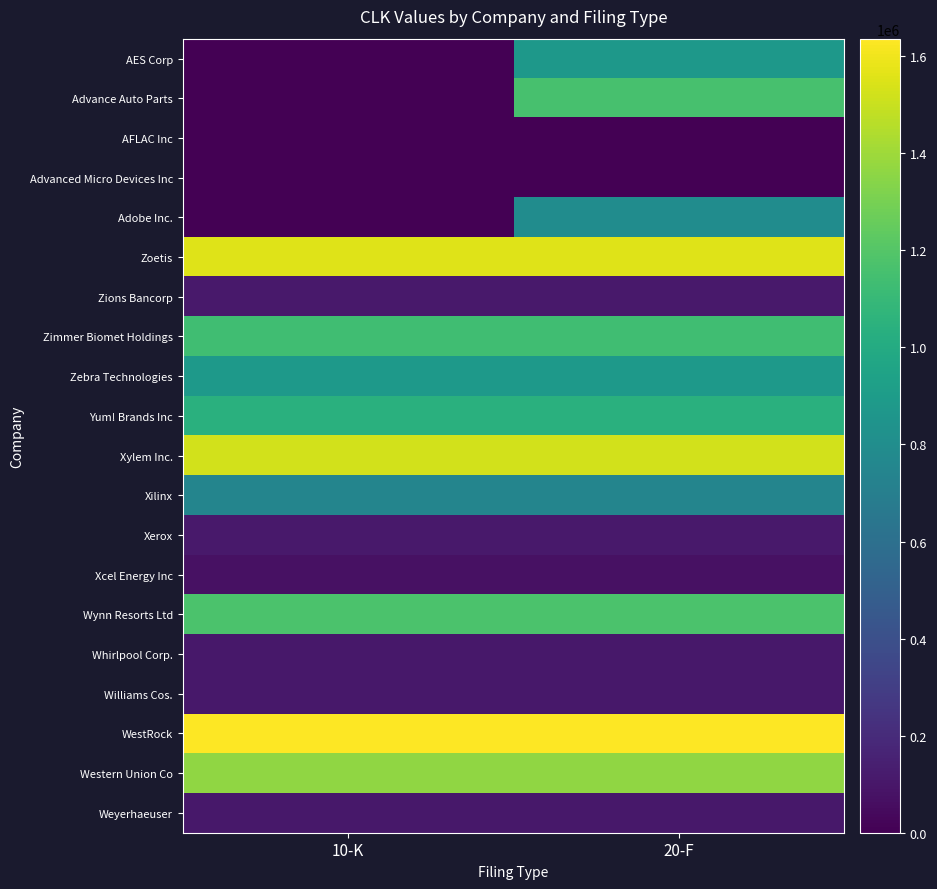

What is the total value across all series at 10-K?

11666455